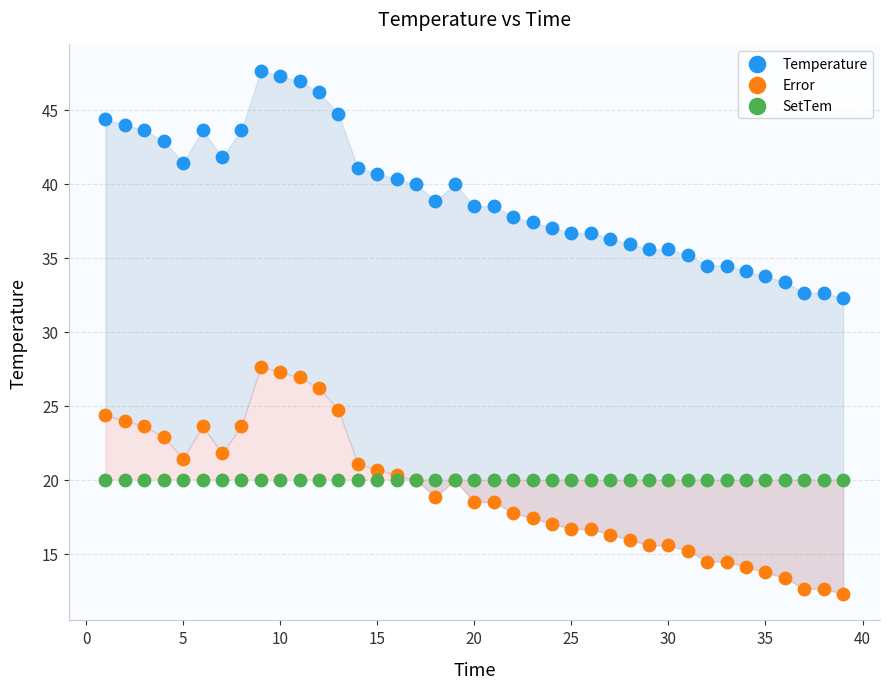

Which series reaches the minimum Y coordinate?

Error